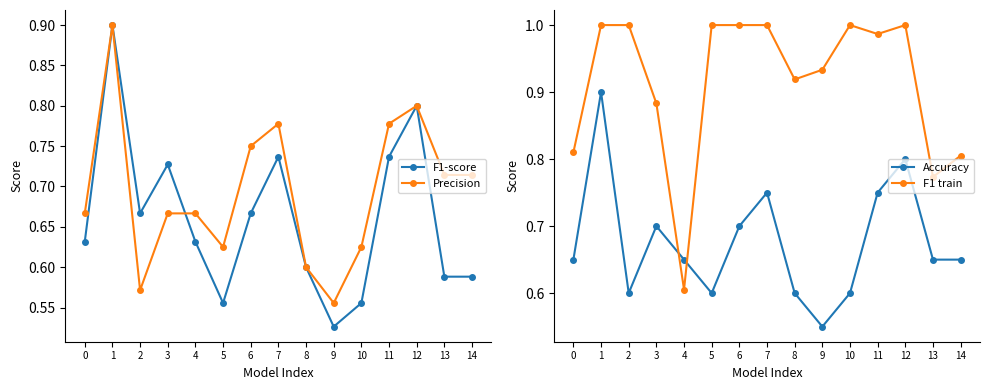

What is the sum of the Precision values at 13 and 9?

1.3